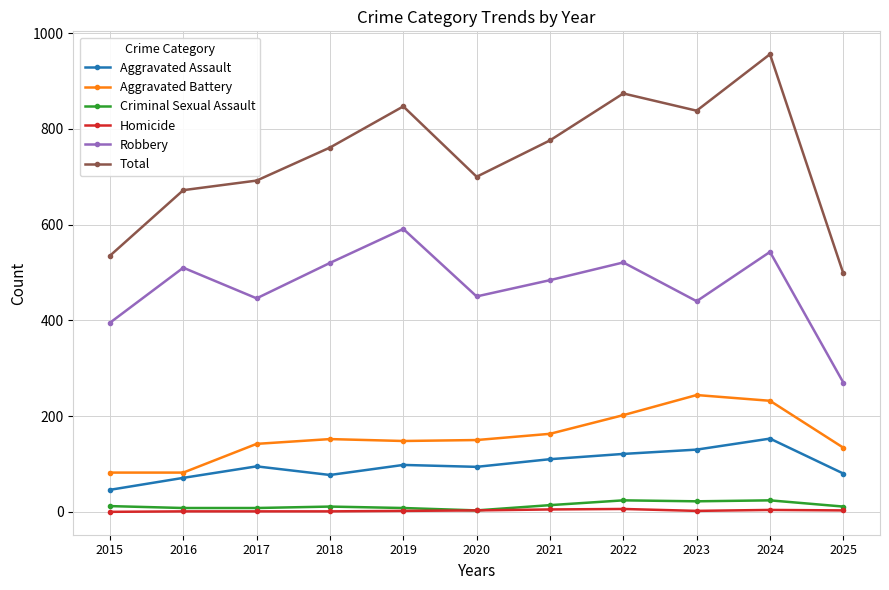

How many categories are shown in the chart?

11